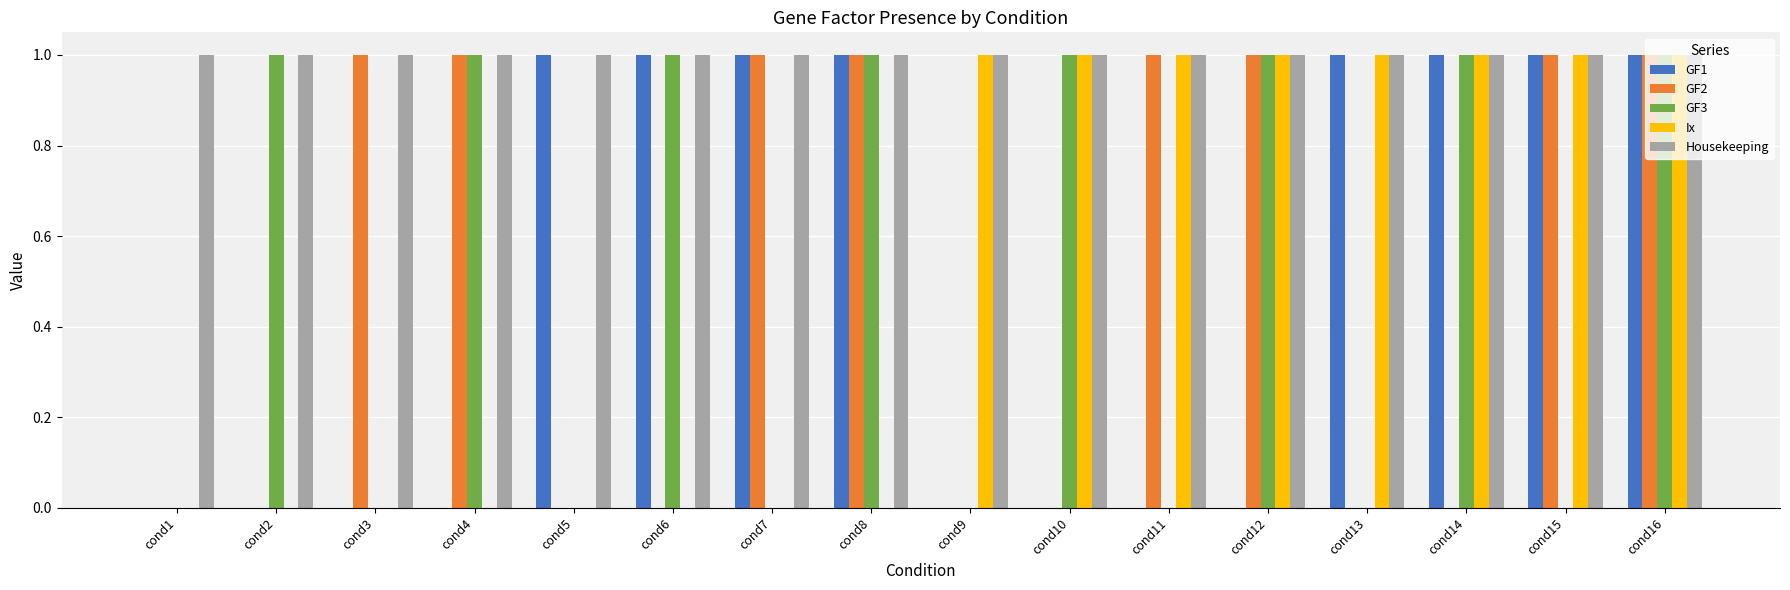

How many GF2 values are between 0 and 1?

16